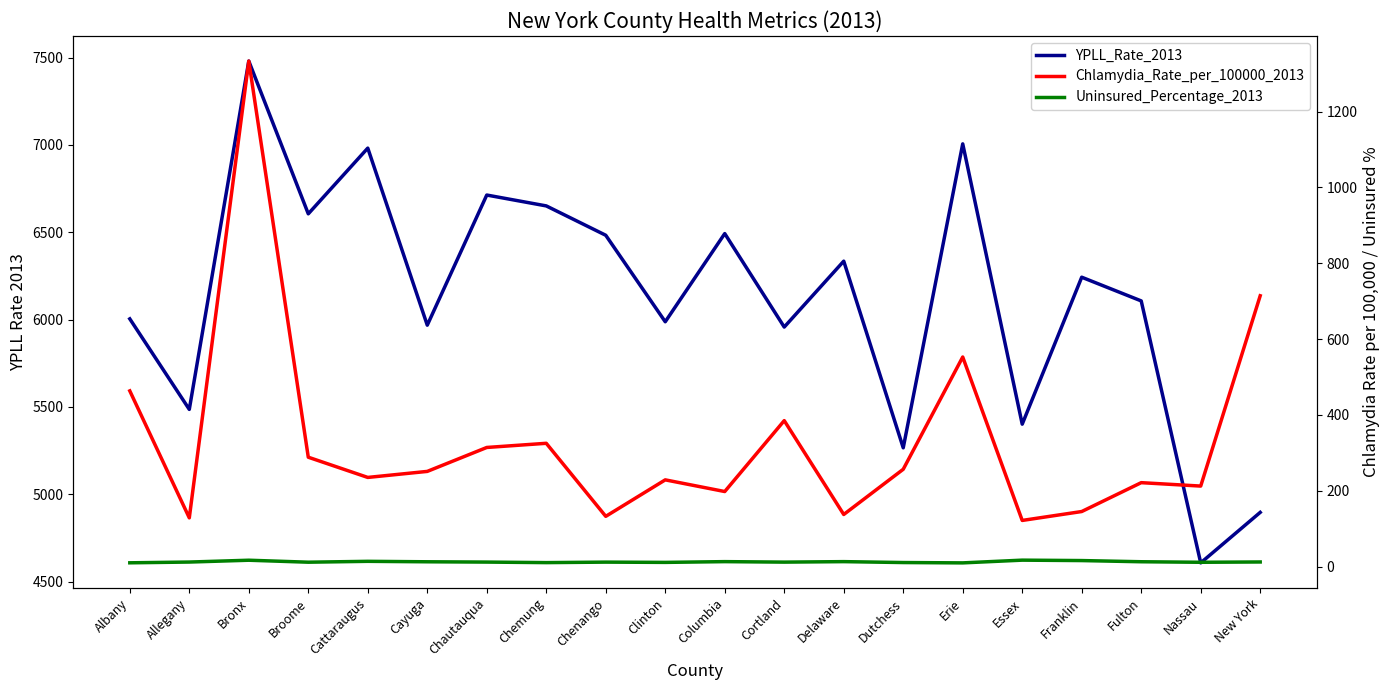

In YPLL_Rate_2013, how many points are higher than both neighbors (excluding endpoints)?

7